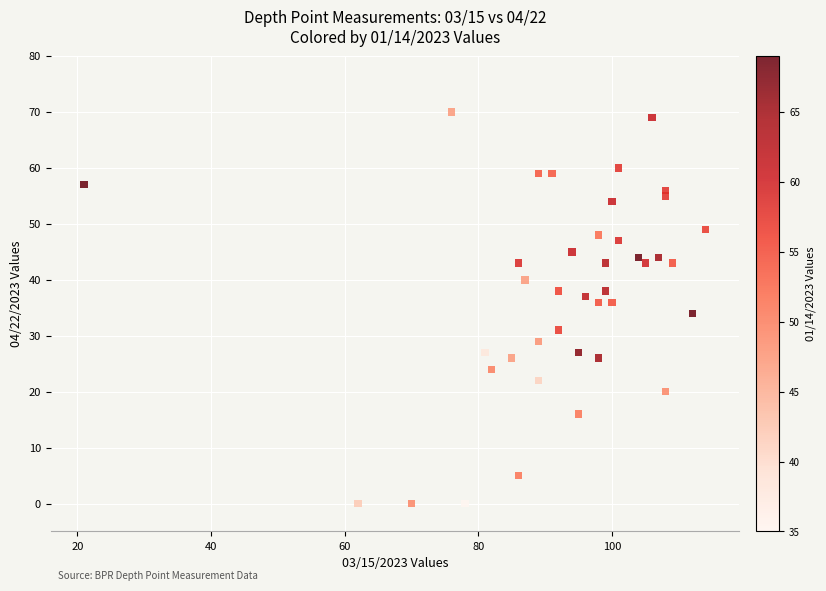

What is the range of X values (max minus min)?

93